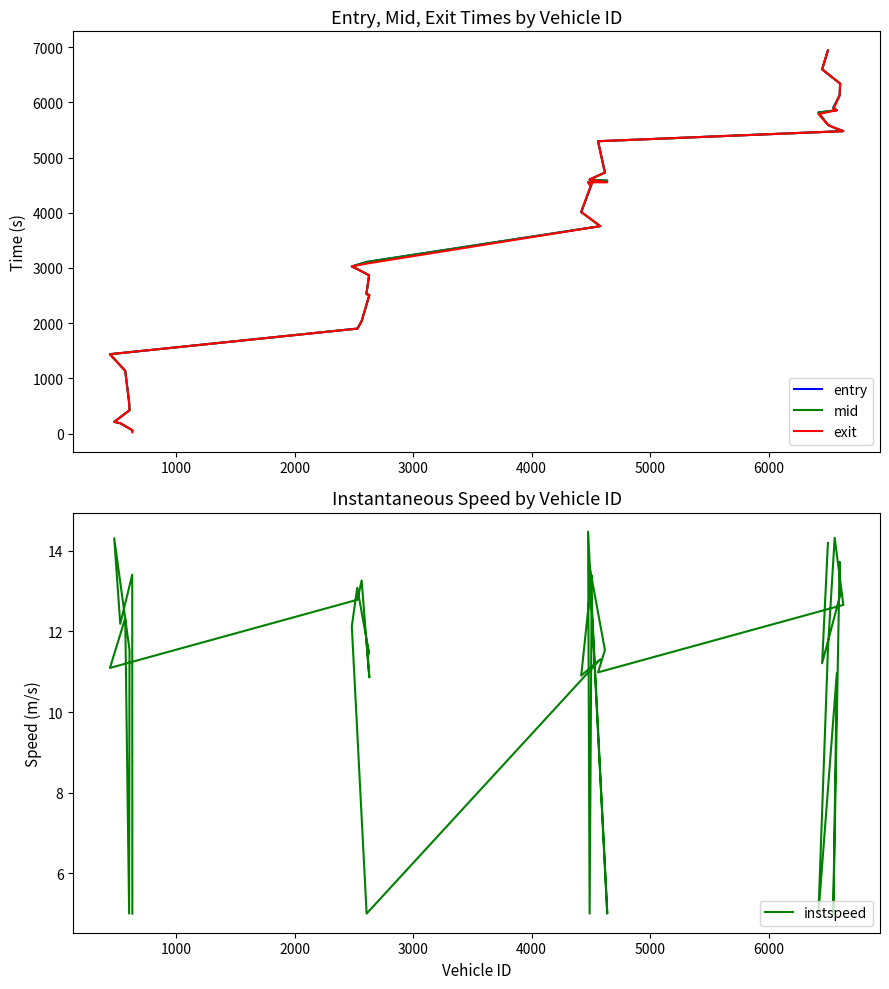

What are all the series names shown in the legend?

entry, mid, exit, instspeed